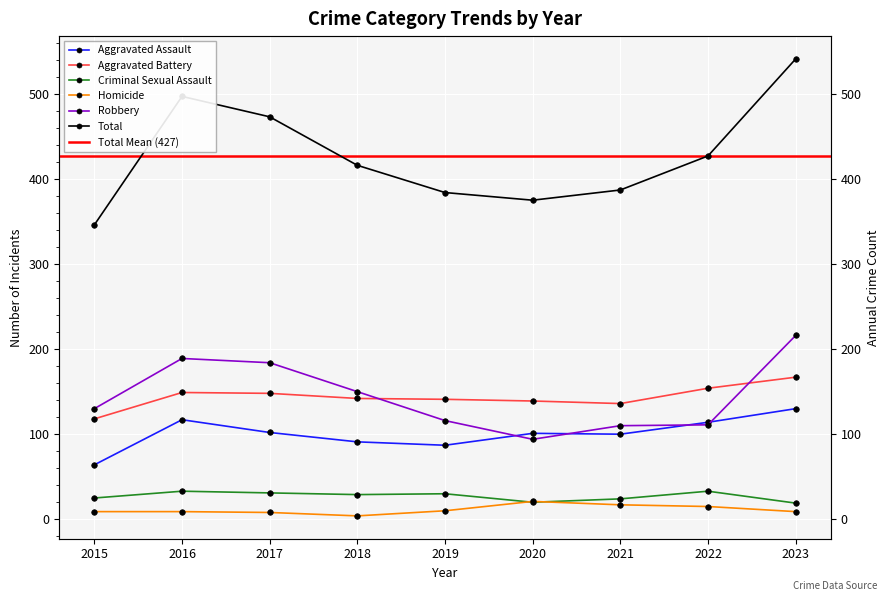

The value of Aggravated Assault at 2021 is 100. True or false?

True